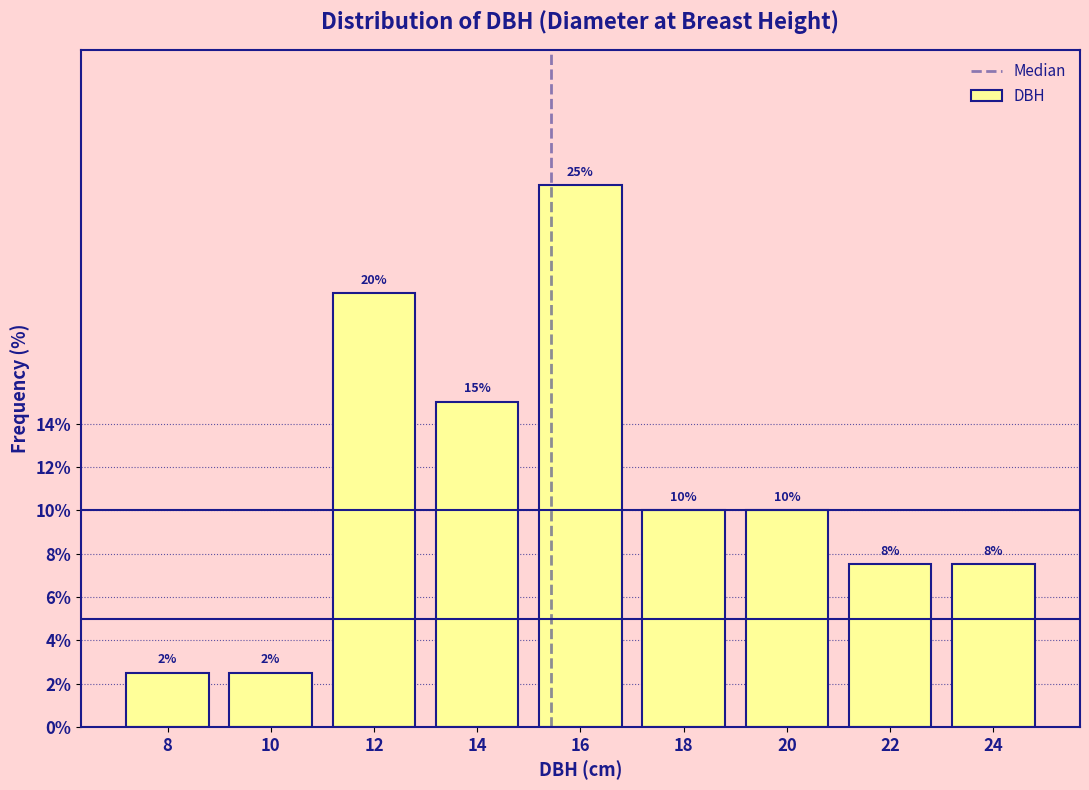

The value at 10 is 2.5. True or false?

True